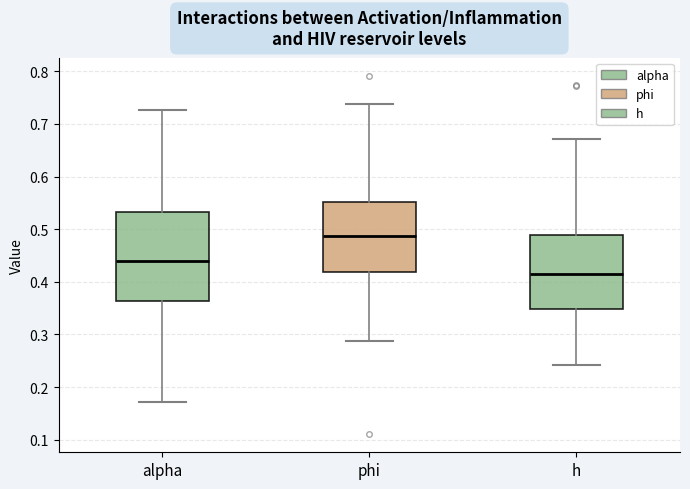

Where does the median line of the box for phi sit on the y-axis? The values are not printed on the chart, so give them approximately, as read against the axis.

0.49